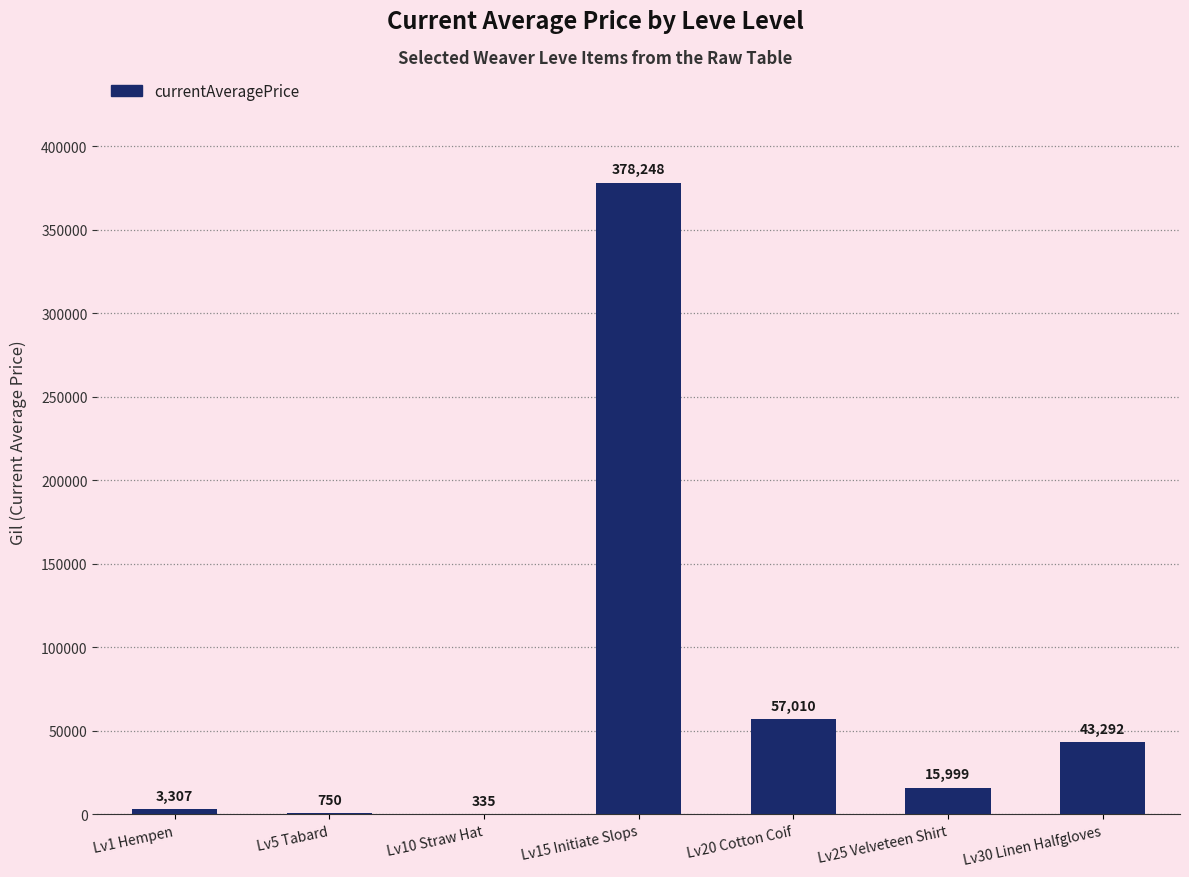

The value at Lv20 Cotton Coif is 57010.0. True or false?

True